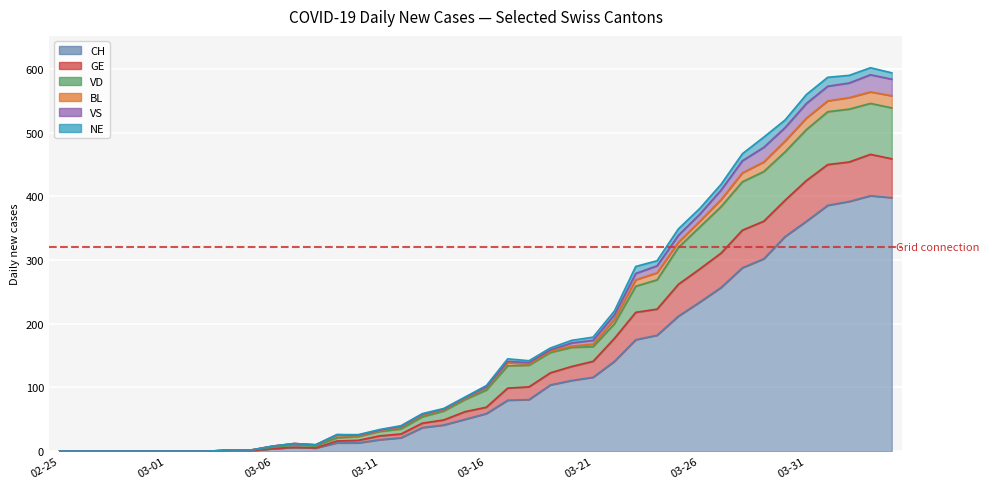

True or false: GE and CH cross at least once.

False